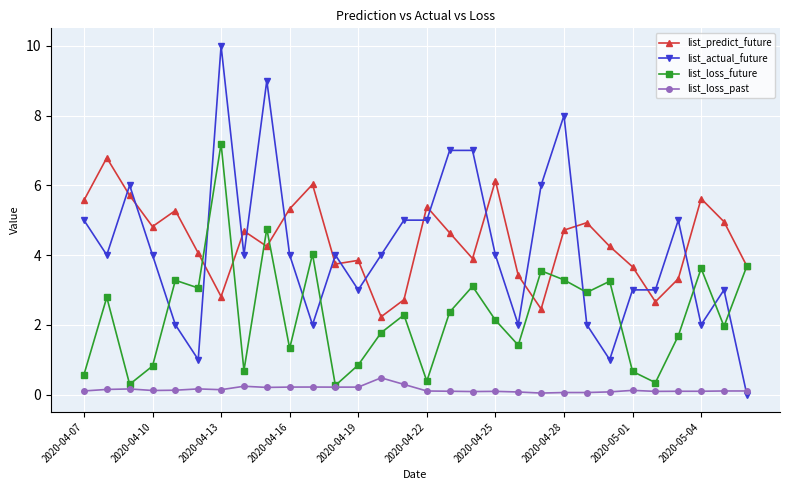

What is the minimum value for list_predict_future?

2.2